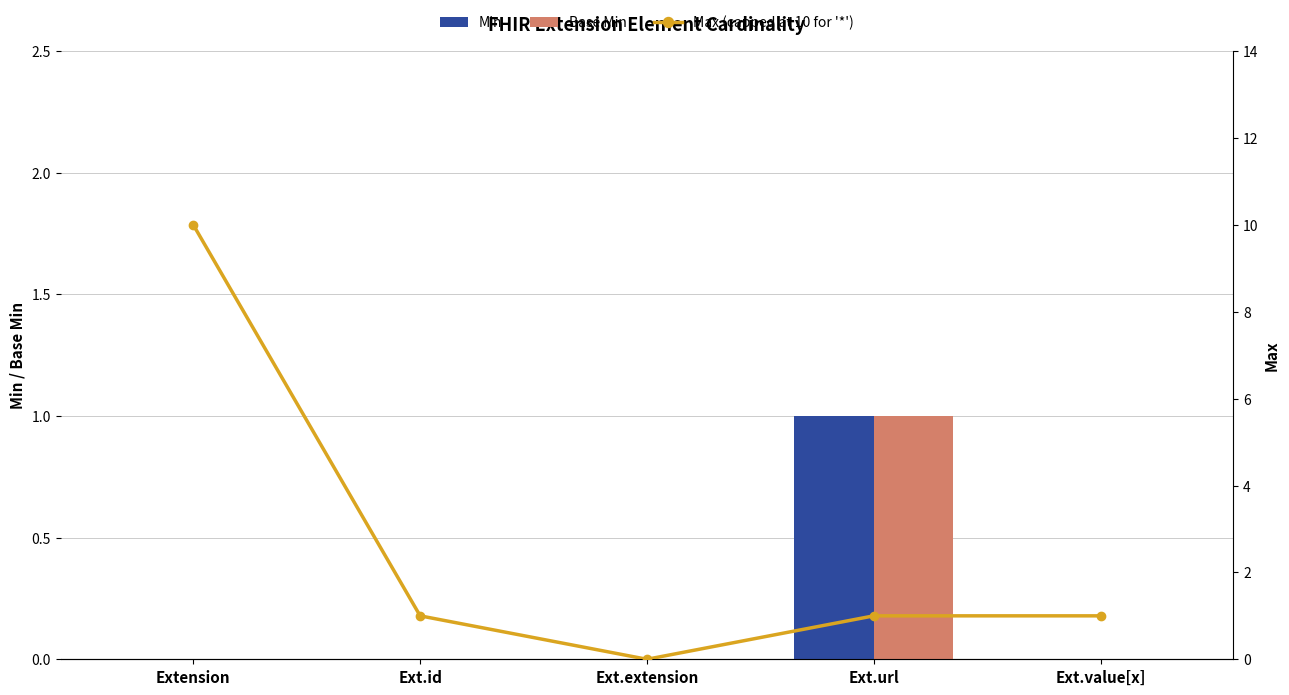

Reading right to left, transcribe all the data shown in this chart.

Min: 0	1	0	0	0
Base Min: 0	1	0	0	0
Max (capped at 10 for '*'): 1	1	0	1	10